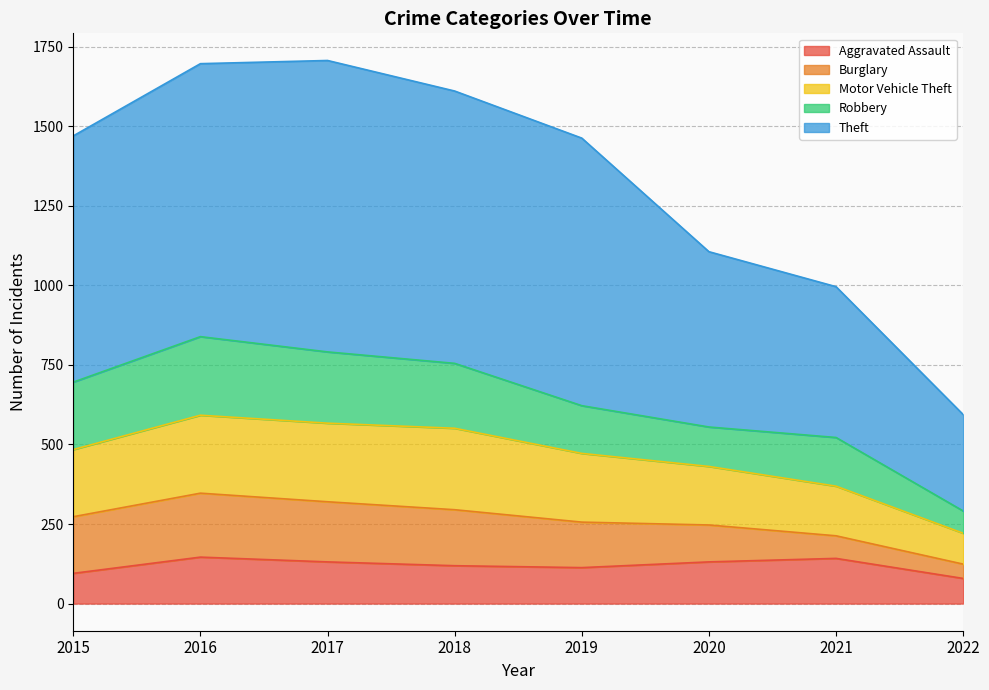

Where is the first local maximum for Motor Vehicle Theft?

2016